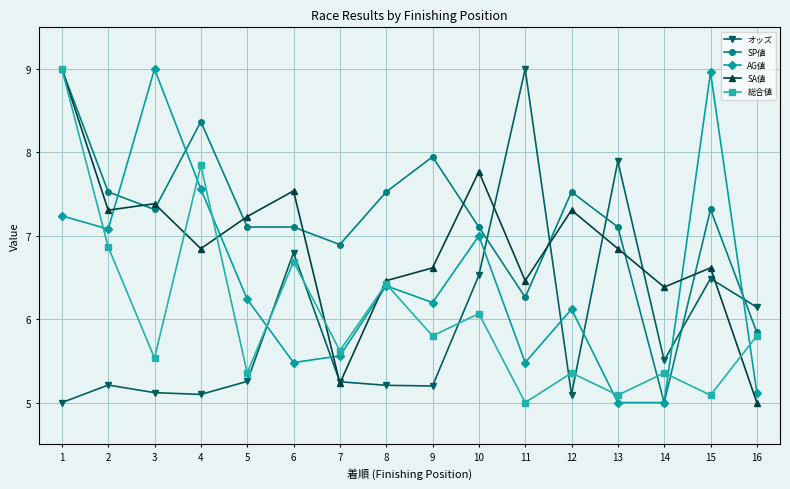

Between 2 and 11, which series saw the biggest shift?

オッズ